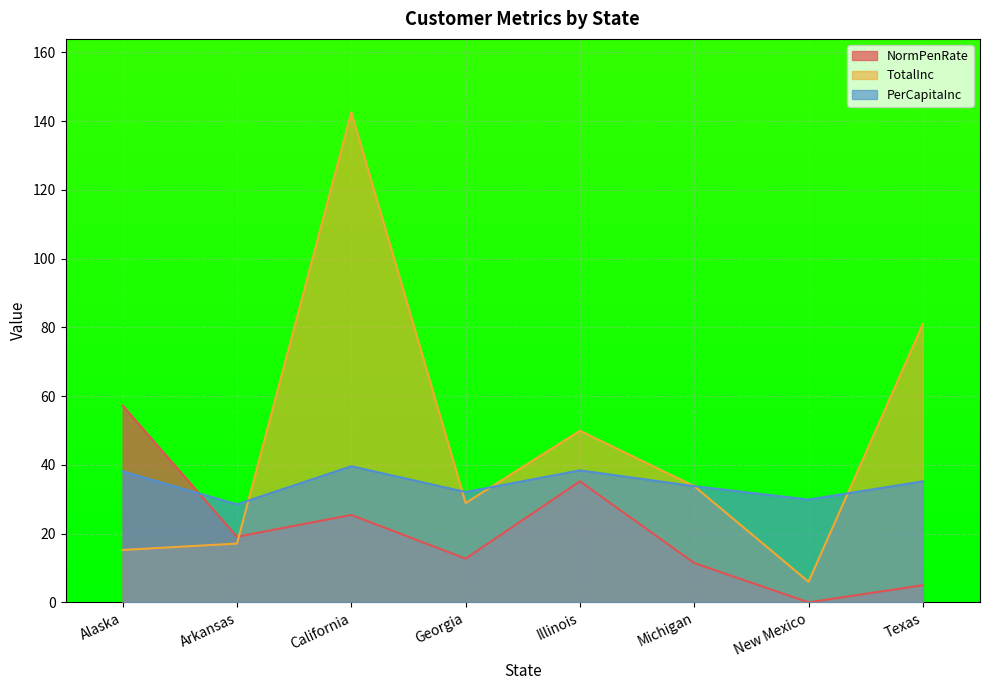

True or false: PerCapitaInc has a value of 48.2 at Michigan.

False